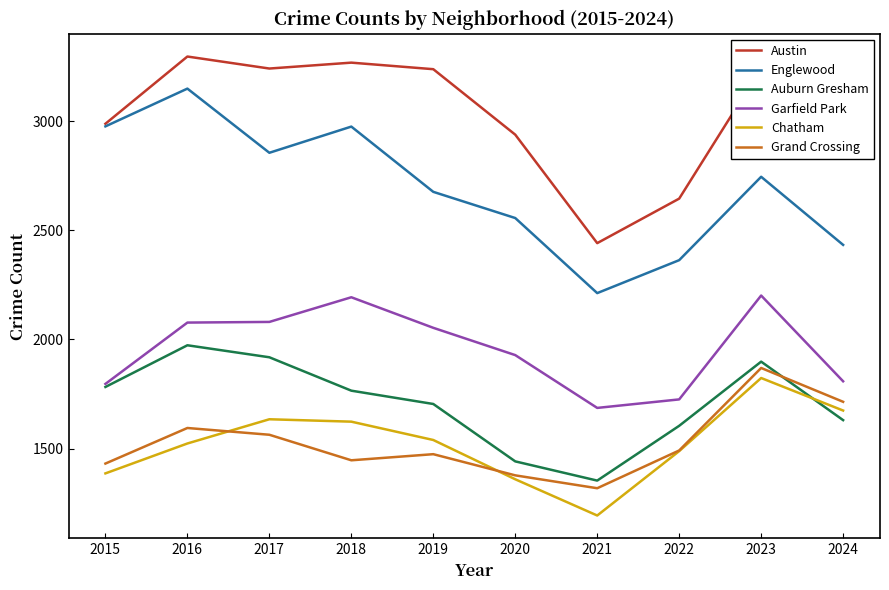

What is the total value across all series at 2021?

10203